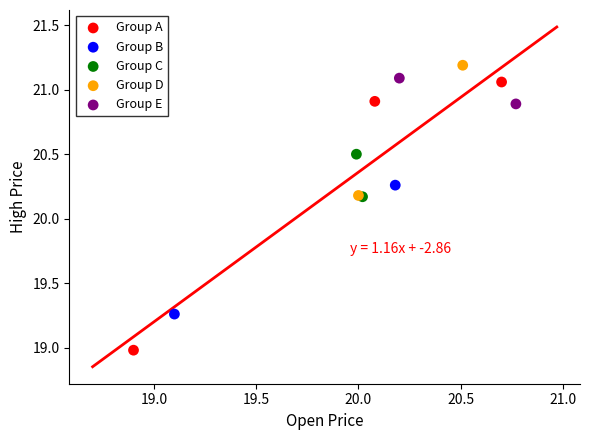

Which series reaches the minimum Y coordinate?

Group A